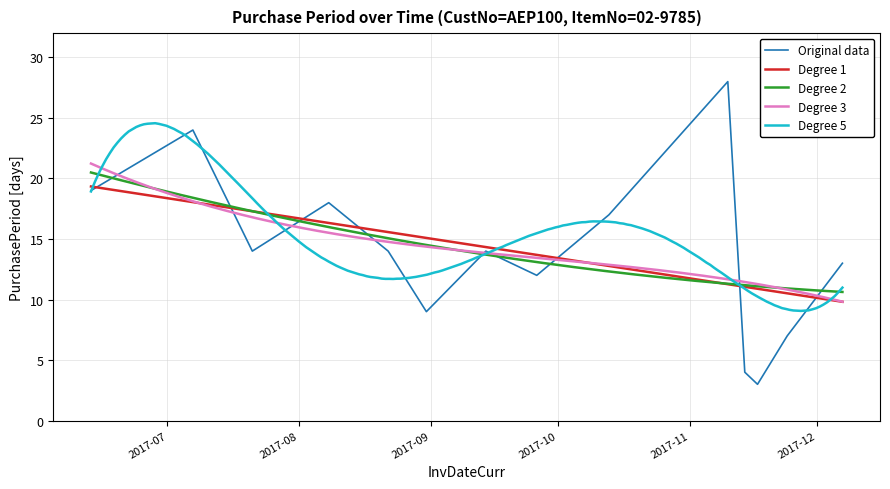

Is this an area chart (filled region under the line)?

No